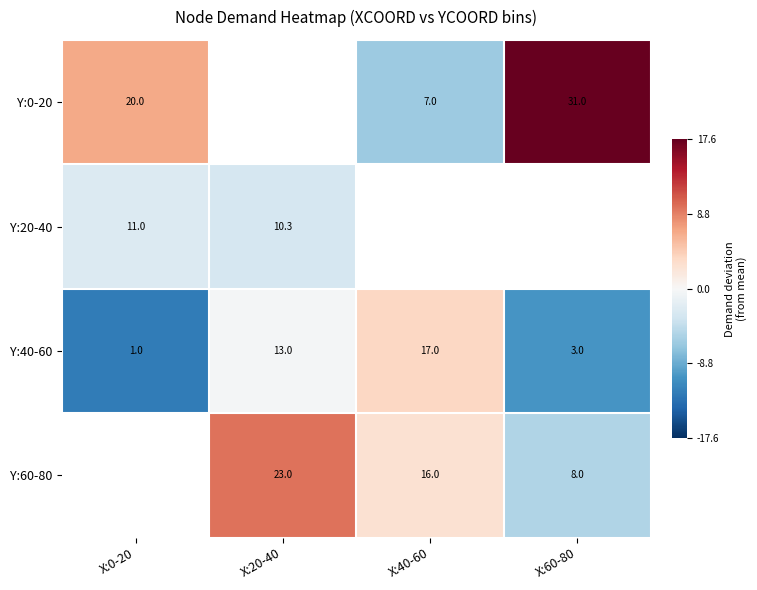

How many data points does each series have?

4